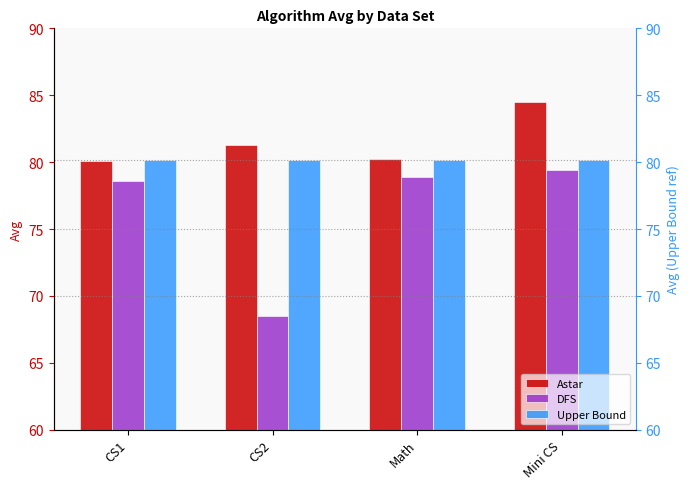

Between CS1 and CS2, which series saw the biggest shift?

DFS